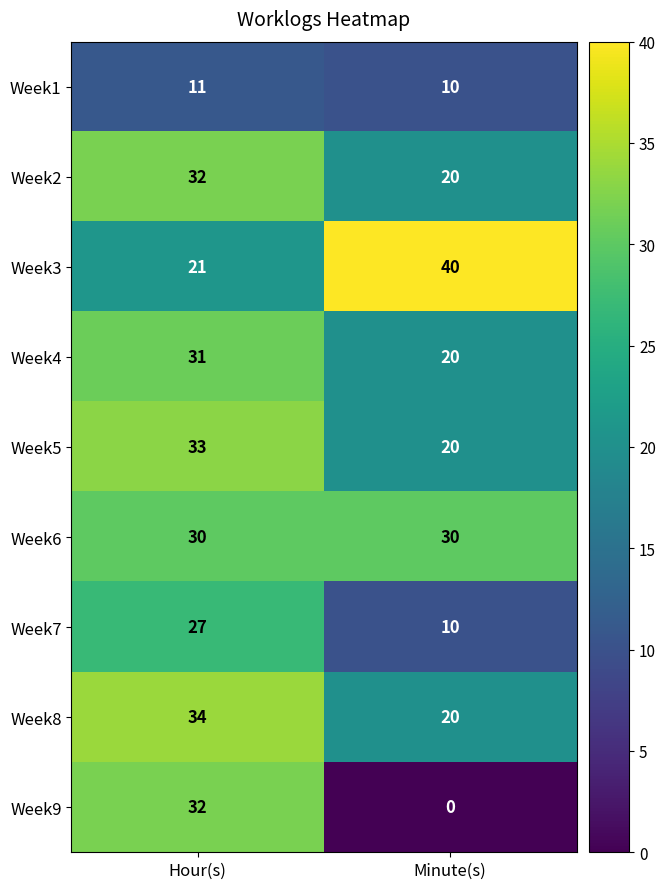

At which category is the sum across all series the highest?

Hour(s)